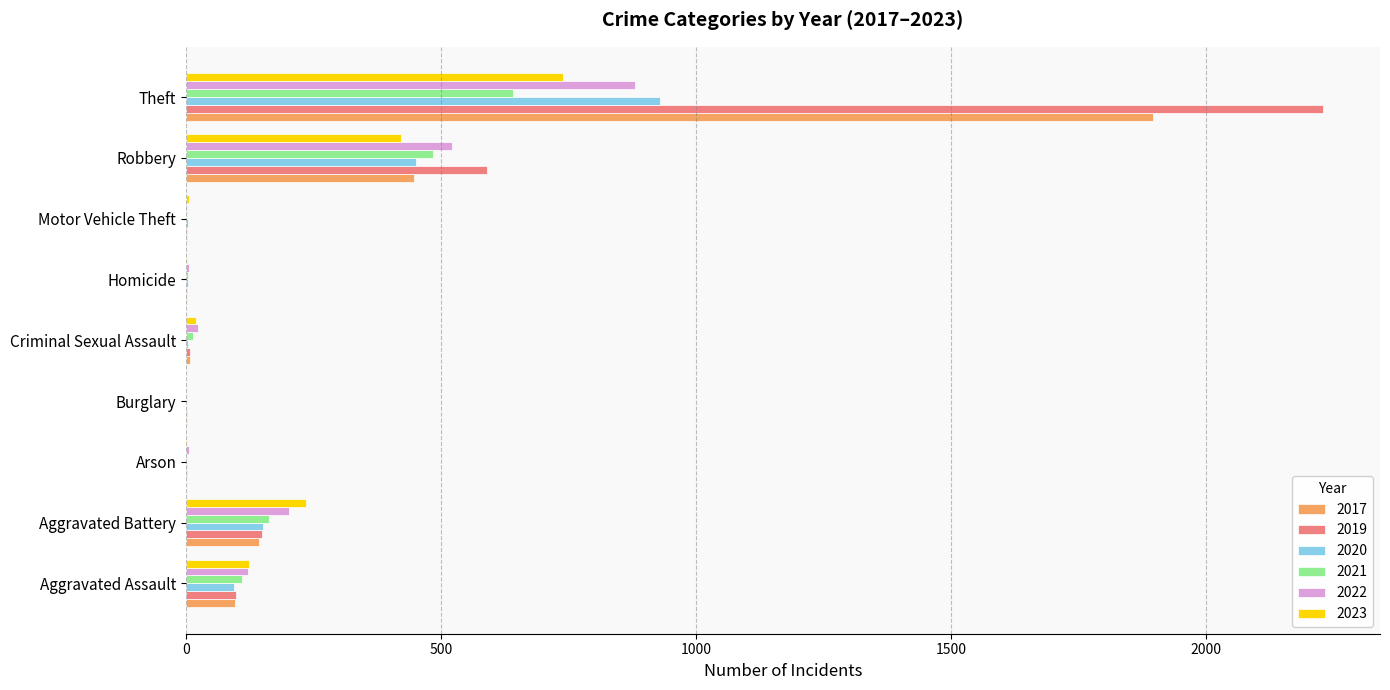

At which label is 2023 closest to 370?

Robbery